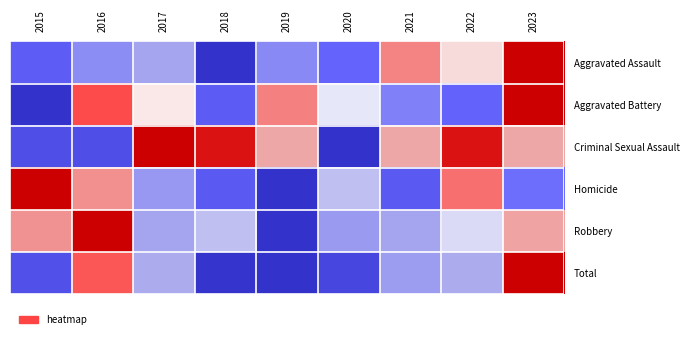

Reading left to right, extract all data points from this chart.

Aggravated Assault: 2015=0.2	2016=0.3	2017=0.4	2018=0.0	2019=0.3	2020=0.2	2021=0.6	2022=0.5	2023=1.0
Aggravated Battery: 2015=0.0	2016=0.8	2017=0.5	2018=0.2	2019=0.6	2020=0.5	2021=0.3	2022=0.2	2023=1.0
Criminal Sexual Assault: 2015=0.1	2016=0.1	2017=1.0	2018=0.9	2019=0.6	2020=0.0	2021=0.6	2022=0.9	2023=0.6
Homicide: 2015=1.0	2016=0.6	2017=0.4	2018=0.2	2019=0.0	2020=0.5	2021=0.2	2022=0.7	2023=0.2
Robbery: 2015=0.6	2016=1.0	2017=0.4	2018=0.5	2019=0.0	2020=0.4	2021=0.4	2022=0.5	2023=0.6
Total: 2015=0.1	2016=0.8	2017=0.5	2018=0.0	2019=0.0	2020=0.1	2021=0.4	2022=0.5	2023=1.0